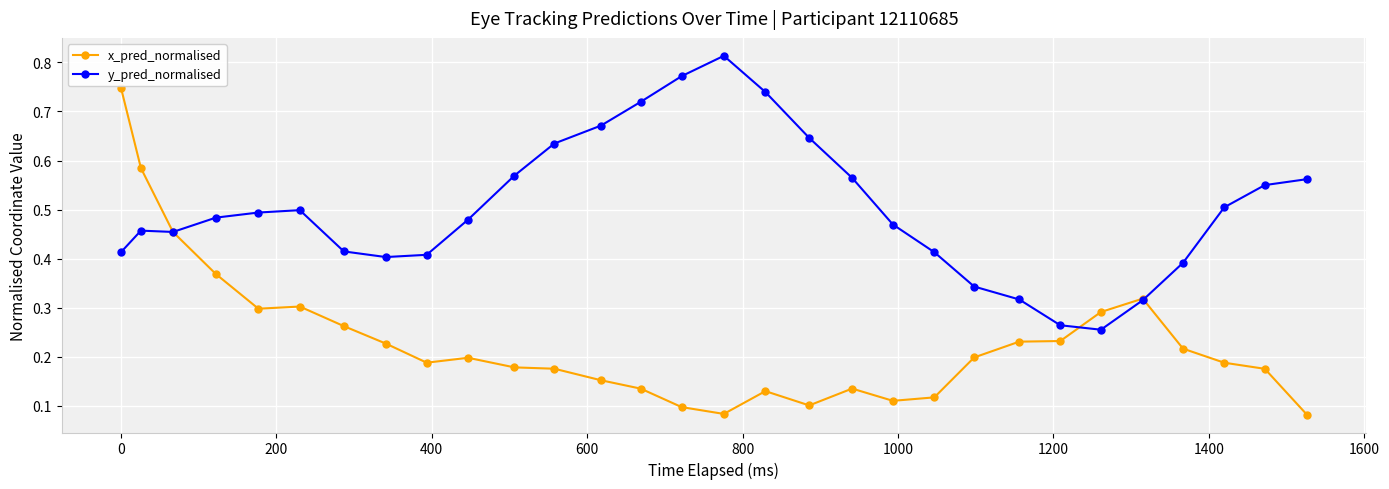

Rank the series by their average value, from lowest to highest.

x_pred_normalised, y_pred_normalised